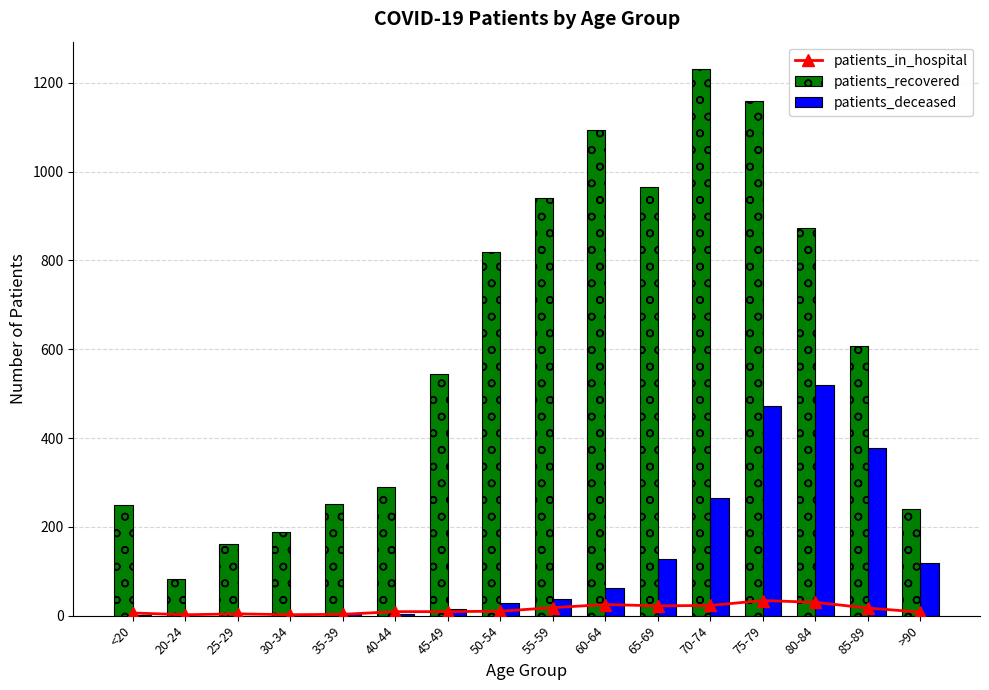

Is it true that patients_recovered equals 290 at 40-44?

True